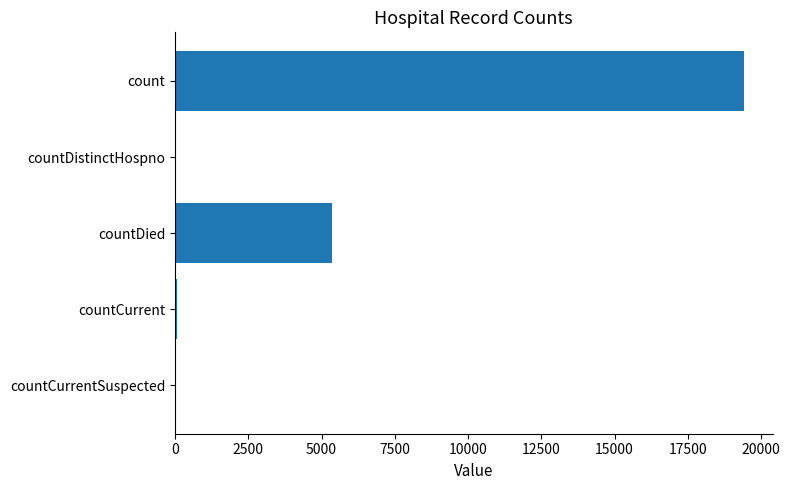

Between count and countCurrentSuspected, which is larger?

count